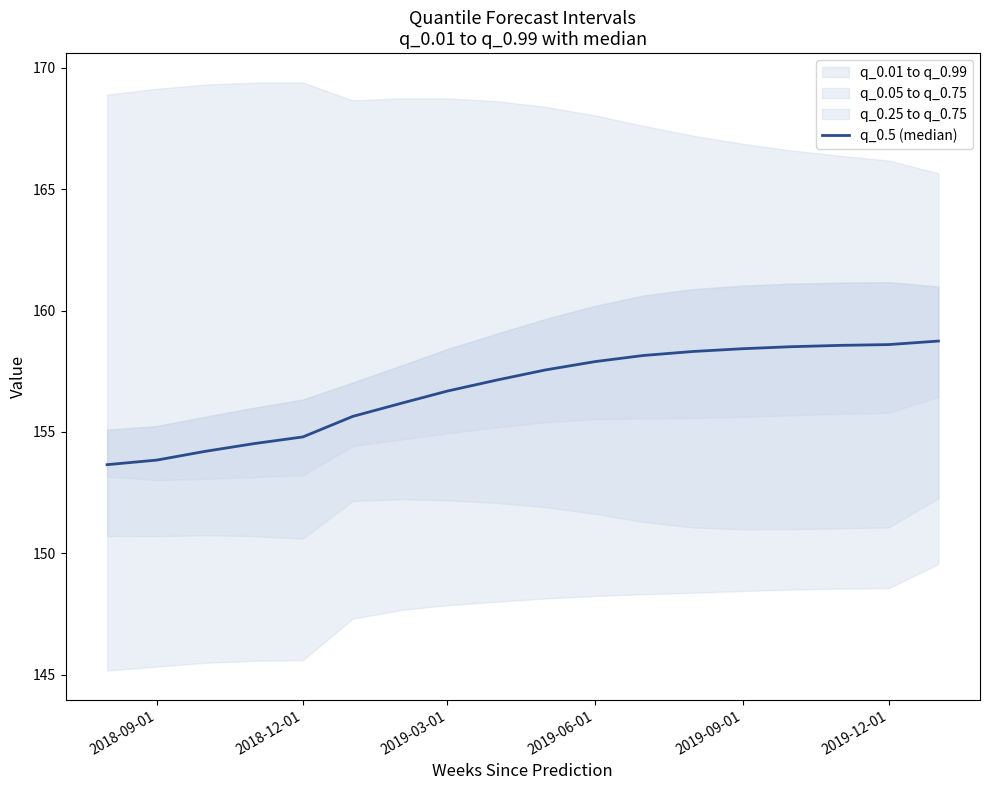

The value at 2019-06-01 is 157.9. True or false?

True